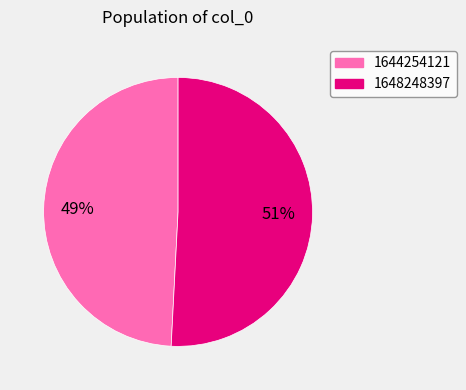

Combined, do 1644254121 and 1648248397 account for over 50%?

Yes